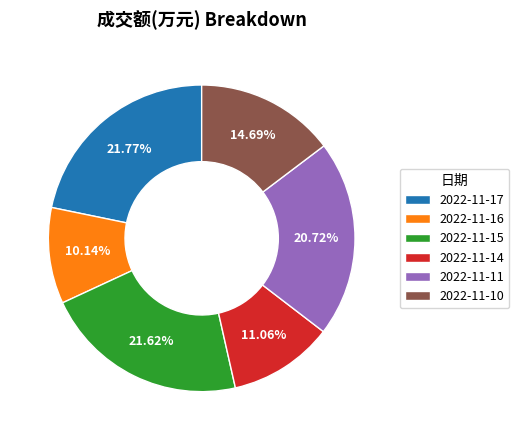

What portion of the pie excludes 2022-11-16?

89.9%